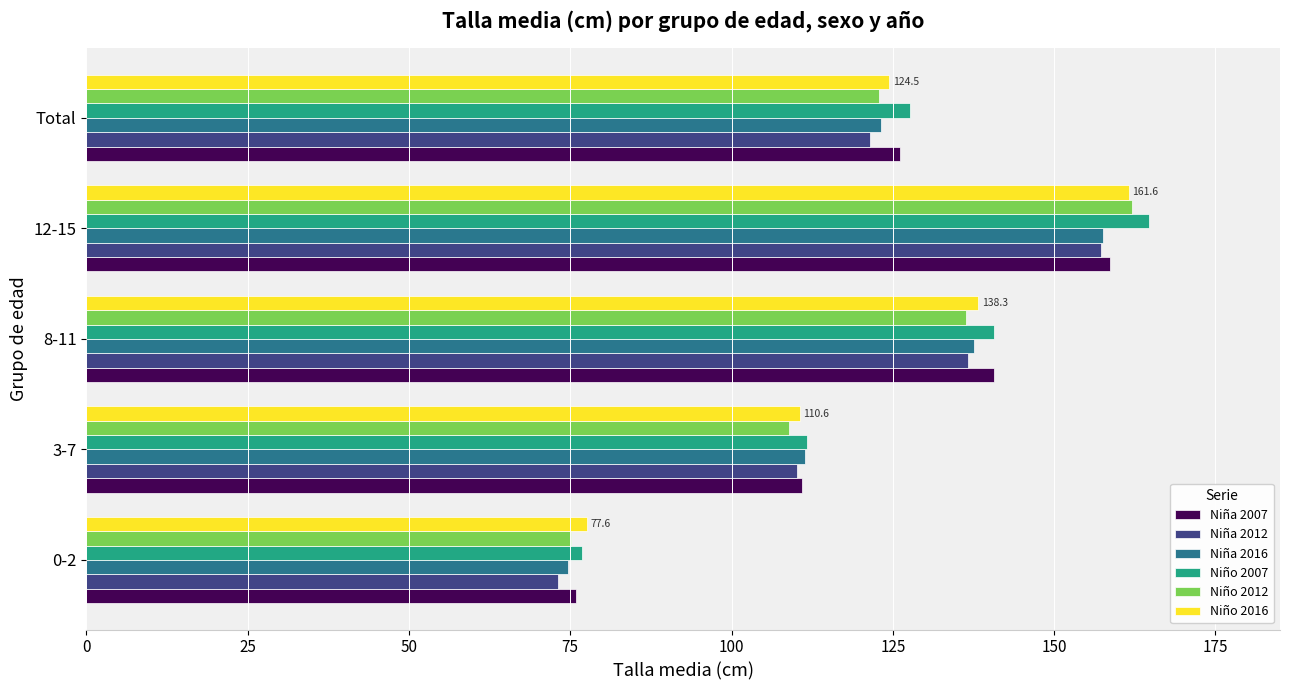

The value of Niño 2016 at 12-15 is 246.0. True or false?

False